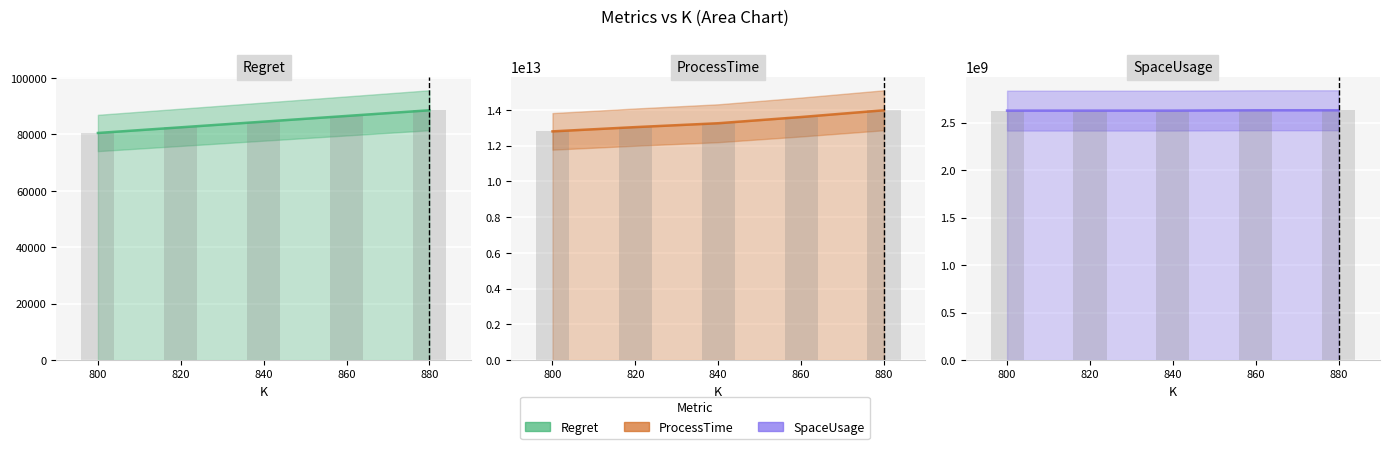

What is the greatest value displayed?

13986803734812.0